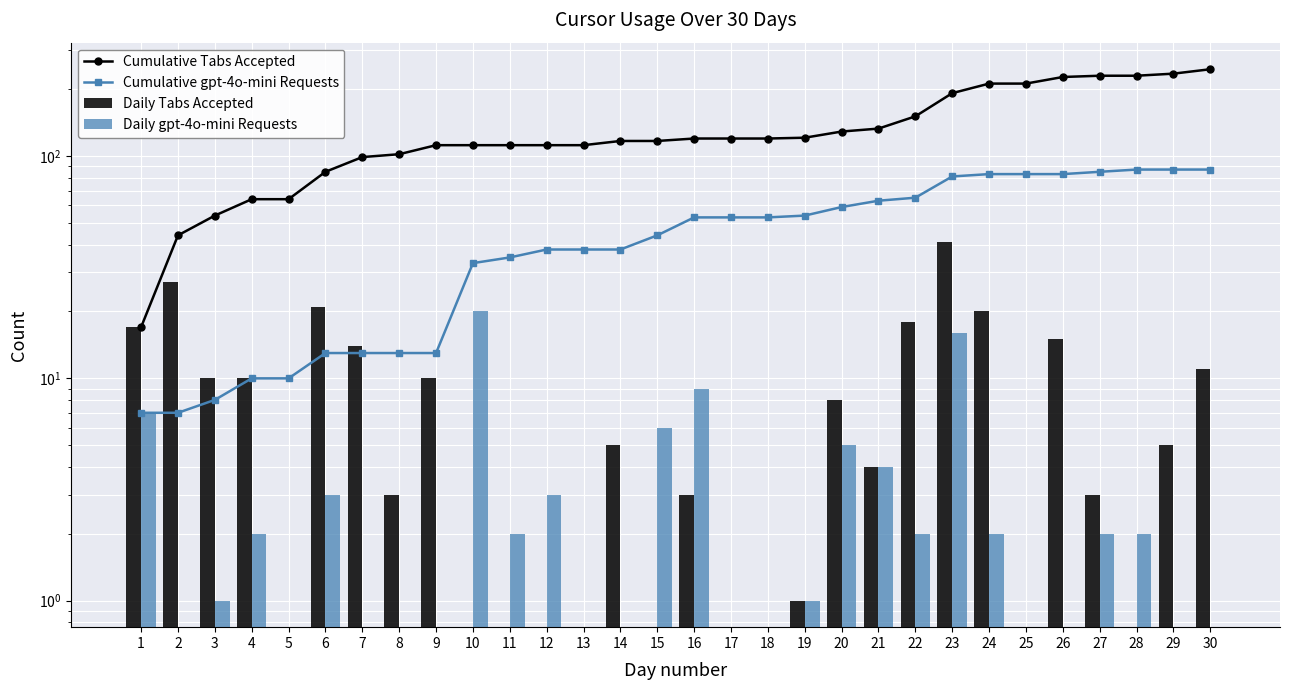

Is the value of Cumulative Tabs Accepted at 8 greater than the value of Daily gpt-4o-mini Requests at 3?

Yes